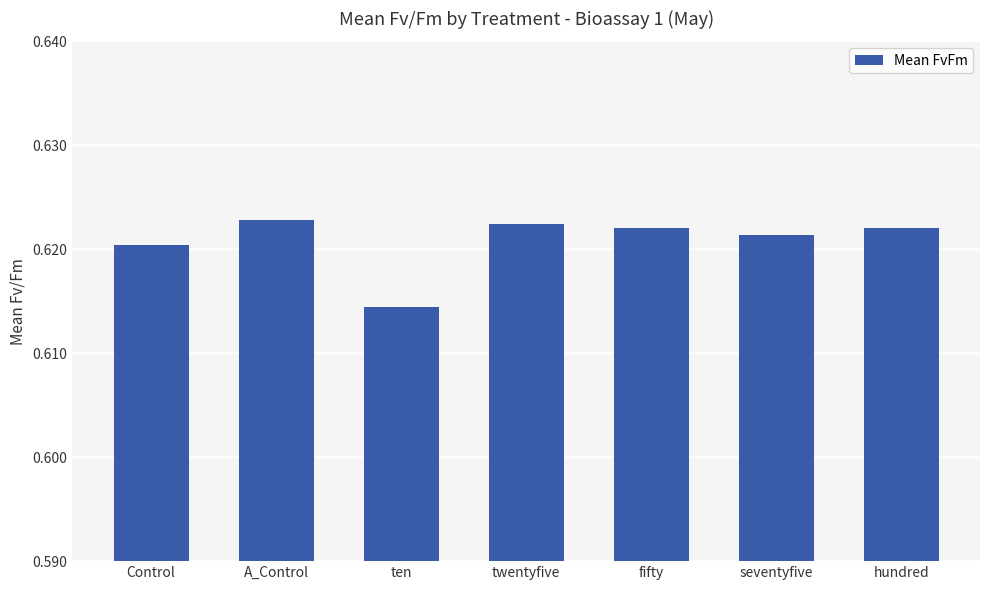

How many values are between 0 and 1?

7